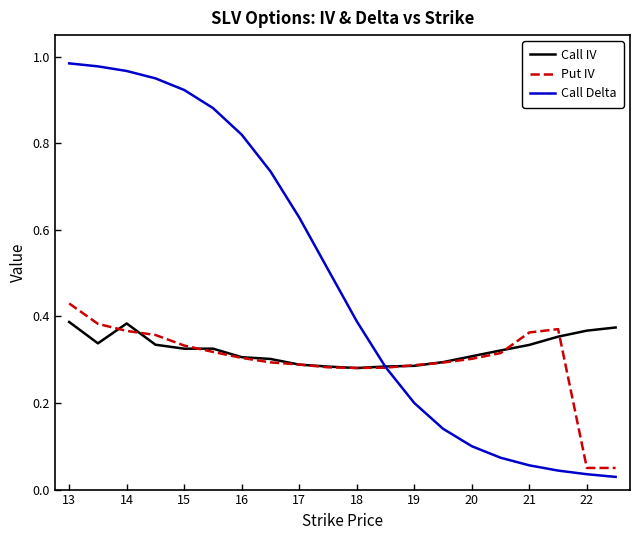

Which series has the largest range (max minus min)?

Call Delta